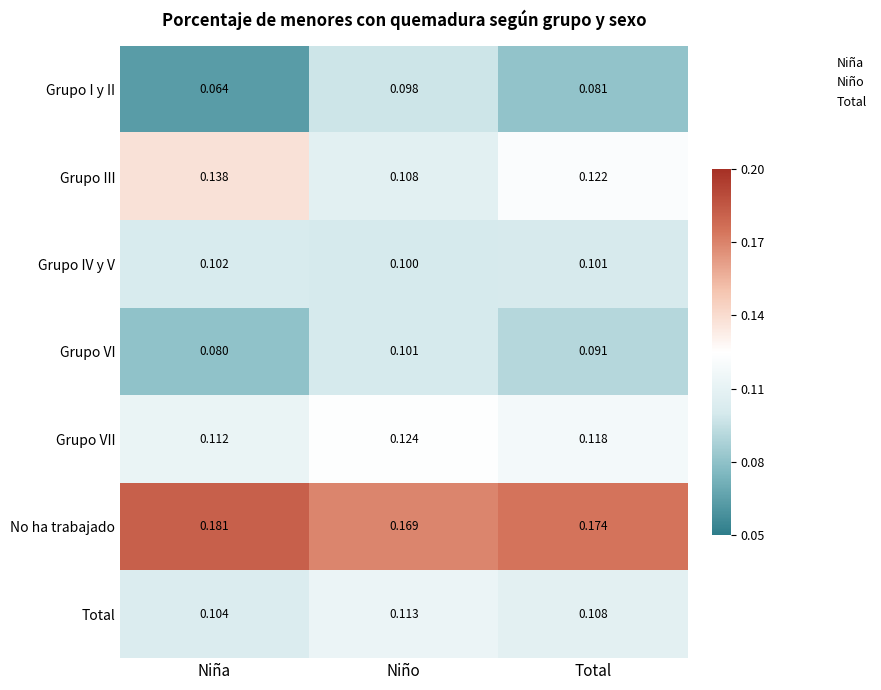

At how many categories does at least one series exceed 0?

3